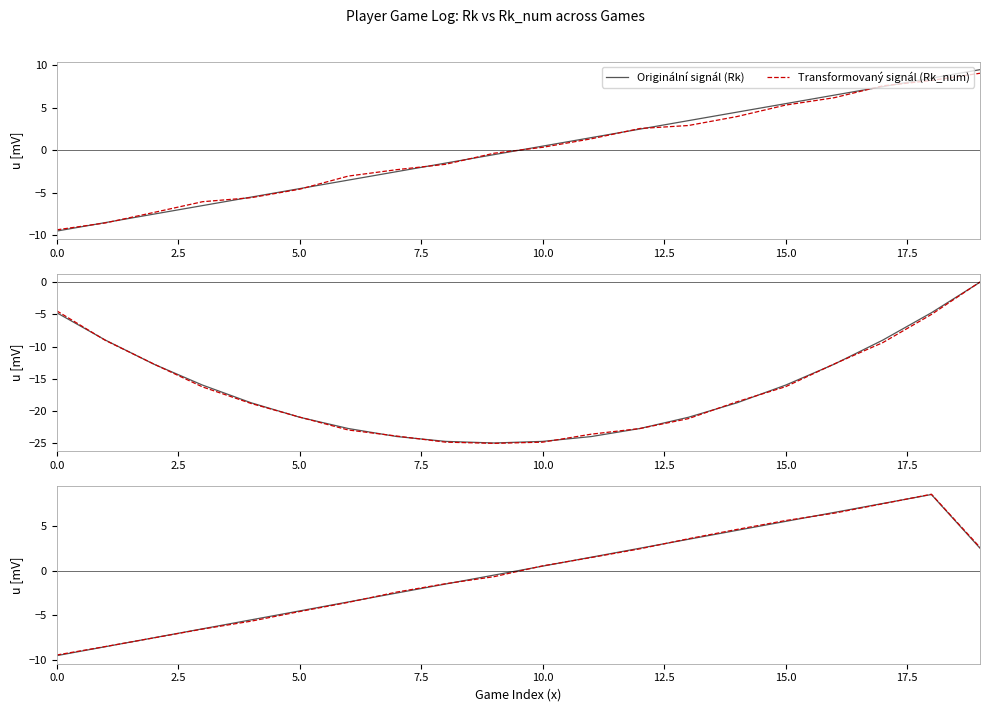

Where do Rk_num and Rk first cross each other?

2.5 and 5.0